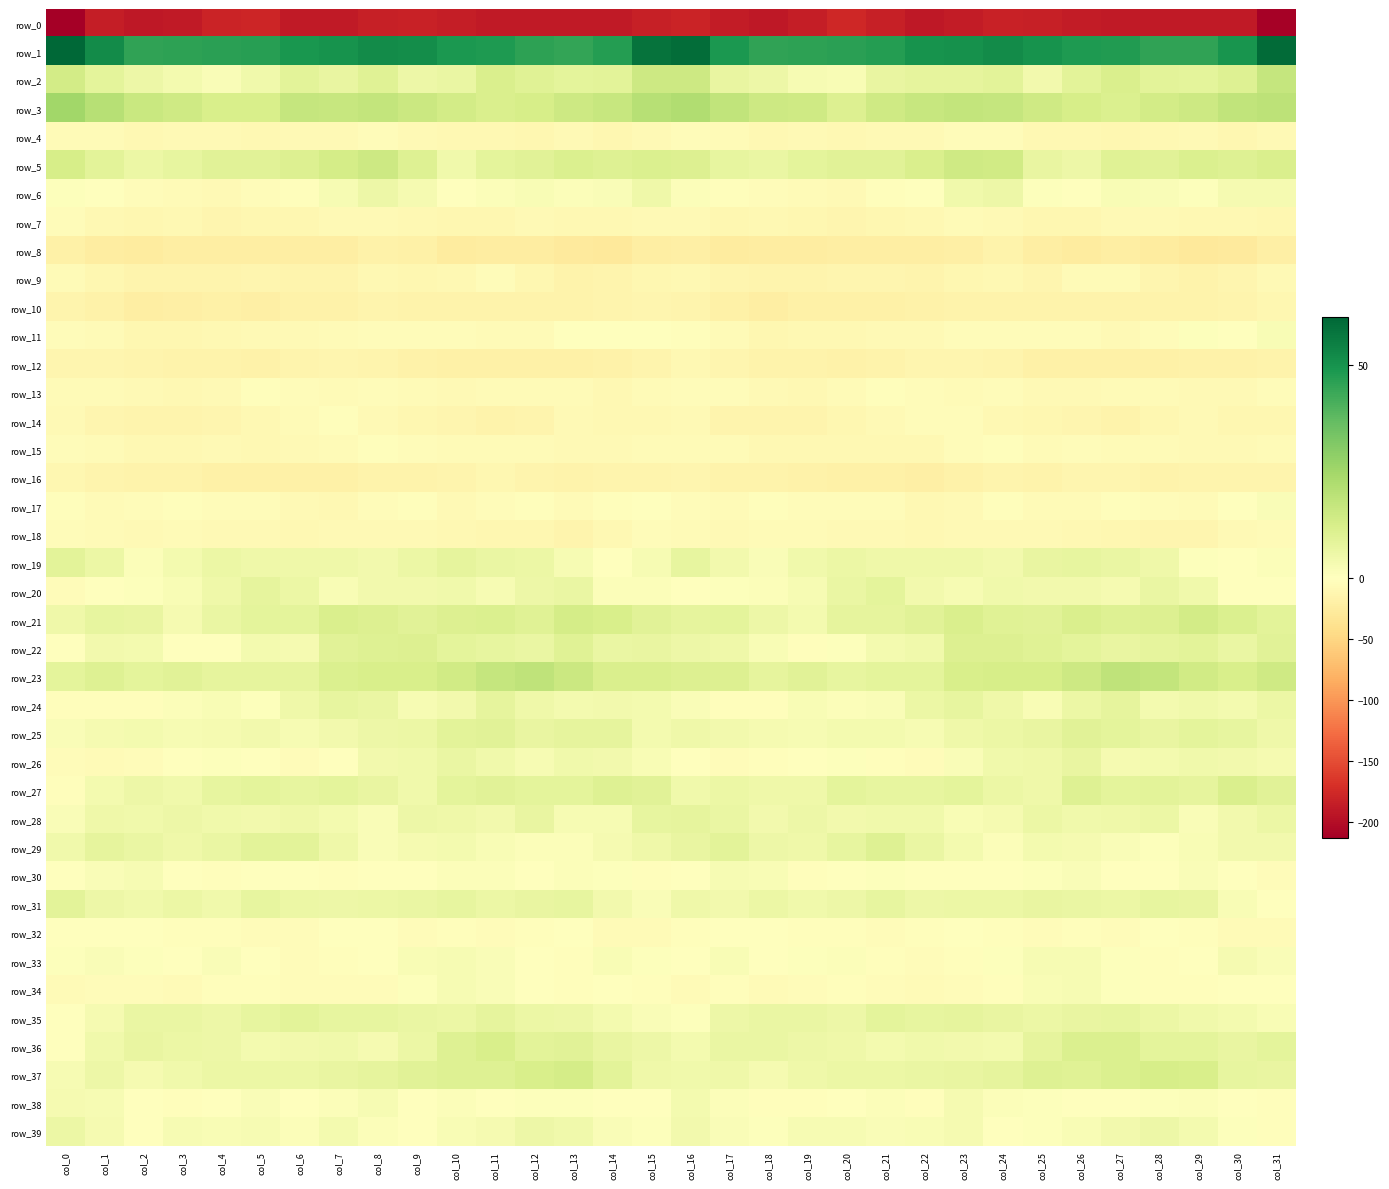

Reading left to right, what are all the values shown in this chart?

row_0: col_0=-213.4	col_1=-186.5	col_2=-190.2	col_3=-188.7	col_4=-180.7	col_5=-179.9	col_6=-188.9	col_7=-189.2	col_8=-183.8	col_9=-183.0	col_10=-186.7	col_11=-188.6	col_12=-188.7	col_13=-189.4	col_14=-188.8	col_15=-184.9	col_16=-181.6	col_17=-187.2	col_18=-190.3	col_19=-186.4	col_20=-178.3	col_21=-183.6	col_22=-190.0	col_23=-187.6	col_24=-182.2	col_25=-184.8	col_26=-187.6	col_27=-189.0	col_28=-188.5	col_29=-189.5	col_30=-189.0	col_31=-210.8
row_1: col_0=61.2	col_1=51.8	col_2=45.2	col_3=45.5	col_4=46.1	col_5=46.6	col_6=49.2	col_7=50.0	col_8=51.8	col_9=51.3	col_10=48.5	col_11=48.1	col_12=45.9	col_13=44.9	col_14=47.0	col_15=58.3	col_16=59.6	col_17=48.6	col_18=45.1	col_19=45.6	col_20=46.3	col_21=47.2	col_22=49.9	col_23=50.4	col_24=52.0	col_25=49.9	col_26=48.3	col_27=47.4	col_28=45.3	col_29=45.4	col_30=49.4	col_31=60.2
row_2: col_0=13.5	col_1=8.6	col_2=5.7	col_3=3.7	col_4=1.6	col_5=4.6	col_6=8.9	col_7=6.9	col_8=9.8	col_9=5.4	col_10=6.4	col_11=11.7	col_12=9.7	col_13=8.4	col_14=9.0	col_15=14.8	col_16=14.9	col_17=7.0	col_18=5.3	col_19=2.5	col_20=1.9	col_21=6.9	col_22=8.1	col_23=7.9	col_24=8.9	col_25=4.1	col_26=8.9	col_27=11.6	col_28=8.8	col_29=8.5	col_30=10.1	col_31=17.0
row_3: col_0=25.1	col_1=20.3	col_2=15.8	col_3=14.7	col_4=12.0	col_5=12.1	col_6=17.0	col_7=16.6	col_8=17.6	col_9=15.7	col_10=13.6	col_11=11.7	col_12=12.7	col_13=14.9	col_14=16.4	col_15=20.3	col_16=21.7	col_17=18.1	col_18=15.1	col_19=14.4	col_20=10.8	col_21=14.4	col_22=16.5	col_23=17.5	col_24=17.0	col_25=14.5	col_26=12.9	col_27=11.5	col_28=13.8	col_29=15.2	col_30=17.9	col_31=18.8
row_4: col_0=-5.4	col_1=-5.1	col_2=-9.6	col_3=-8.2	col_4=-8.3	col_5=-8.6	col_6=-8.0	col_7=-6.7	col_8=-3.6	col_9=-6.7	col_10=-8.7	col_11=-9.3	col_12=-10.4	col_13=-7.0	col_14=-10.5	col_15=-7.6	col_16=-3.5	col_17=-6.5	col_18=-10.0	col_19=-7.6	col_20=-8.6	col_21=-8.2	col_22=-8.1	col_23=-5.0	col_24=-4.3	col_25=-8.6	col_26=-8.4	col_27=-10.2	col_28=-9.4	col_29=-7.2	col_30=-11.4	col_31=-7.1
row_5: col_0=12.5	col_1=8.9	col_2=6.0	col_3=7.6	col_4=9.4	col_5=9.3	col_6=10.9	col_7=13.2	col_8=14.9	col_9=10.4	col_10=4.8	col_11=8.5	col_12=9.5	col_13=11.1	col_14=10.1	col_15=11.4	col_16=10.6	col_17=7.2	col_18=6.3	col_19=8.5	col_20=9.3	col_21=9.6	col_22=11.8	col_23=14.5	col_24=14.0	col_25=7.1	col_26=5.4	col_27=10.0	col_28=9.5	col_29=11.5	col_30=10.1	col_31=11.8
row_6: col_0=0.9	col_1=-1.4	col_2=-3.6	col_3=-5.4	col_4=-6.7	col_5=-4.2	col_6=-1.8	col_7=2.8	col_8=5.4	col_9=3.2	col_10=-1.4	col_11=1.3	col_12=2.2	col_13=1.1	col_14=1.6	col_15=5.2	col_16=1.3	col_17=-2.2	col_18=-4.4	col_19=-5.8	col_20=-6.7	col_21=-2.9	col_22=-0.7	col_23=4.7	col_24=5.5	col_25=0.6	col_26=-1.0	col_27=2.3	col_28=1.8	col_29=0.7	col_30=3.1	col_31=3.3
row_7: col_0=-4.9	col_1=-10.0	col_2=-10.7	col_3=-9.5	col_4=-12.2	col_5=-11.6	col_6=-10.5	col_7=-7.4	col_8=-7.8	col_9=-9.2	col_10=-11.3	col_11=-10.1	col_12=-7.1	col_13=-8.6	col_14=-8.7	col_15=-8.1	col_16=-7.9	col_17=-11.5	col_18=-9.6	col_19=-10.6	col_20=-12.6	col_21=-10.9	col_22=-9.9	col_23=-6.6	col_24=-8.2	col_25=-10.3	col_26=-11.5	col_27=-8.3	col_28=-7.9	col_29=-8.6	col_30=-8.9	col_31=-10.9
row_8: col_0=-18.5	col_1=-24.6	col_2=-25.4	col_3=-23.2	col_4=-23.0	col_5=-22.4	col_6=-21.9	col_7=-21.9	col_8=-16.7	col_9=-19.4	col_10=-25.5	col_11=-23.6	col_12=-24.0	col_13=-27.8	col_14=-29.2	col_15=-22.5	col_16=-20.1	col_17=-26.2	col_18=-24.0	col_19=-23.4	col_20=-22.8	col_21=-22.0	col_22=-22.4	col_23=-20.2	col_24=-16.1	col_25=-22.9	col_26=-25.1	col_27=-22.9	col_28=-25.6	col_29=-28.7	col_30=-28.0	col_31=-21.5
row_9: col_0=-6.6	col_1=-11.3	col_2=-13.6	col_3=-14.1	col_4=-13.5	col_5=-12.1	col_6=-13.7	col_7=-13.6	col_8=-9.1	col_9=-11.5	col_10=-9.3	col_11=-4.7	col_12=-10.2	col_13=-15.3	col_14=-14.8	col_15=-10.8	col_16=-8.6	col_17=-12.8	col_18=-13.3	col_19=-14.6	col_20=-12.6	col_21=-12.2	col_22=-14.9	col_23=-11.4	col_24=-9.6	col_25=-12.1	col_26=-6.6	col_27=-5.7	col_28=-12.7	col_29=-15.7	col_30=-13.2	col_31=-7.8
row_10: col_0=-14.5	col_1=-18.3	col_2=-23.0	col_3=-20.7	col_4=-19.3	col_5=-20.5	col_6=-17.9	col_7=-17.2	col_8=-14.7	col_9=-15.6	col_10=-15.8	col_11=-15.2	col_12=-15.8	col_13=-15.8	col_14=-14.6	col_15=-11.8	col_16=-13.9	col_17=-20.0	col_18=-22.8	col_19=-19.7	col_20=-20.0	col_21=-19.8	col_22=-17.8	col_23=-15.9	col_24=-15.0	col_25=-16.1	col_26=-15.4	col_27=-15.3	col_28=-15.6	col_29=-15.5	col_30=-13.5	col_31=-10.4
row_11: col_0=-3.7	col_1=-5.7	col_2=-10.3	col_3=-10.5	col_4=-8.7	col_5=-8.1	col_6=-7.9	col_7=-5.6	col_8=-3.7	col_9=-4.7	col_10=-4.7	col_11=-6.0	col_12=-6.6	col_13=-1.0	col_14=0.4	col_15=0.5	col_16=-2.7	col_17=-6.6	col_18=-11.3	col_19=-9.5	col_20=-8.5	col_21=-7.9	col_22=-7.8	col_23=-4.2	col_24=-4.1	col_25=-4.8	col_26=-5.0	col_27=-6.7	col_28=-4.8	col_29=0.6	col_30=-0.0	col_31=2.3
row_12: col_0=-11.8	col_1=-12.0	col_2=-15.0	col_3=-16.3	col_4=-16.7	col_5=-16.7	col_6=-13.9	col_7=-12.5	col_8=-14.0	col_9=-17.7	col_10=-19.0	col_11=-19.5	col_12=-18.8	col_13=-18.4	col_14=-18.1	col_15=-14.4	col_16=-9.7	col_17=-12.4	col_18=-15.7	col_19=-16.2	col_20=-16.8	col_21=-16.2	col_22=-12.8	col_23=-13.0	col_24=-14.9	col_25=-19.0	col_26=-19.0	col_27=-19.4	col_28=-18.6	col_29=-18.3	col_30=-17.7	col_31=-15.1
row_13: col_0=-6.0	col_1=-5.1	col_2=-6.8	col_3=-9.3	col_4=-8.1	col_5=-3.3	col_6=-4.2	col_7=-5.2	col_8=-4.7	col_9=-5.9	col_10=-7.7	col_11=-6.3	col_12=-5.8	col_13=-5.4	col_14=-8.5	col_15=-5.3	col_16=-4.9	col_17=-4.7	col_18=-8.0	col_19=-9.3	col_20=-6.4	col_21=-2.9	col_22=-4.8	col_23=-5.2	col_24=-4.6	col_25=-7.4	col_26=-6.9	col_27=-6.4	col_28=-5.2	col_29=-6.7	col_30=-7.5	col_31=-5.0
row_14: col_0=-8.3	col_1=-13.1	col_2=-14.5	col_3=-13.7	col_4=-12.7	col_5=-8.8	col_6=-5.6	col_7=-3.0	col_8=-7.4	col_9=-10.3	col_10=-11.9	col_11=-15.5	col_12=-13.6	col_13=-8.0	col_14=-9.7	col_15=-9.3	col_16=-8.3	col_17=-13.6	col_18=-14.1	col_19=-13.8	col_20=-11.3	col_21=-7.5	col_22=-4.4	col_23=-3.8	col_24=-9.0	col_25=-11.0	col_26=-13.0	col_27=-16.1	col_28=-11.1	col_29=-7.8	col_30=-10.5	col_31=-10.7
row_15: col_0=-4.7	col_1=-6.2	col_2=-8.7	col_3=-9.1	col_4=-8.1	col_5=-9.8	col_6=-8.2	col_7=-6.7	col_8=-2.8	col_9=-5.0	col_10=-5.5	col_11=-5.0	col_12=-6.7	col_13=-7.0	col_14=-7.0	col_15=-6.2	col_16=-5.2	col_17=-6.4	col_18=-9.3	col_19=-8.4	col_20=-8.7	col_21=-9.5	col_22=-8.4	col_23=-4.6	col_24=-3.1	col_25=-6.2	col_26=-4.7	col_27=-6.0	col_28=-6.6	col_29=-6.7	col_30=-7.4	col_31=-6.2
row_16: col_0=-11.6	col_1=-14.6	col_2=-16.1	col_3=-16.4	col_4=-18.5	col_5=-19.3	col_6=-19.5	col_7=-18.8	col_8=-15.0	col_9=-15.2	col_10=-14.9	col_11=-10.9	col_12=-14.7	col_13=-15.6	col_14=-13.7	col_15=-13.4	col_16=-12.3	col_17=-15.0	col_18=-16.2	col_19=-16.8	col_20=-19.2	col_21=-19.1	col_22=-20.2	col_23=-17.2	col_24=-14.4	col_25=-16.2	col_26=-12.9	col_27=-11.9	col_28=-15.9	col_29=-14.2	col_30=-14.6	col_31=-14.0
row_17: col_0=-2.6	col_1=-5.5	col_2=-4.5	col_3=-3.3	col_4=-4.9	col_5=-4.5	col_6=-7.1	col_7=-9.4	col_8=-3.7	col_9=-2.8	col_10=-7.0	col_11=-4.0	col_12=-3.0	col_13=-5.3	col_14=-2.4	col_15=0.1	col_16=-4.9	col_17=-6.0	col_18=-3.3	col_19=-4.1	col_20=-4.8	col_21=-4.9	col_22=-8.8	col_23=-8.0	col_24=-1.9	col_25=-5.3	col_26=-6.3	col_27=-3.3	col_28=-3.7	col_29=-5.5	col_30=-0.0	col_31=1.6
row_18: col_0=-4.3	col_1=-6.6	col_2=-8.0	col_3=-5.0	col_4=-7.3	col_5=-7.3	col_6=-8.8	col_7=-8.1	col_8=-7.3	col_9=-7.3	col_10=-8.8	col_11=-11.1	col_12=-11.6	col_13=-13.8	col_14=-9.2	col_15=-4.9	col_16=-5.2	col_17=-7.8	col_18=-6.4	col_19=-5.9	col_20=-7.5	col_21=-7.5	col_22=-9.4	col_23=-7.1	col_24=-7.6	col_25=-7.7	col_26=-9.7	col_27=-11.3	col_28=-12.5	col_29=-13.0	col_30=-6.8	col_31=-5.0
row_19: col_0=8.7	col_1=5.9	col_2=1.1	col_3=3.6	col_4=5.9	col_5=5.2	col_6=5.2	col_7=5.1	col_8=4.1	col_9=6.2	col_10=7.7	col_11=6.4	col_12=6.0	col_13=2.4	col_14=-0.8	col_15=2.5	col_16=7.2	col_17=4.2	col_18=1.5	col_19=4.4	col_20=6.0	col_21=5.2	col_22=4.8	col_23=4.9	col_24=4.3	col_25=7.1	col_26=7.4	col_27=6.4	col_28=4.9	col_29=0.8	col_30=-0.4	col_31=1.2
row_20: col_0=-4.3	col_1=-0.9	col_2=0.5	col_3=2.2	col_4=4.8	col_5=8.1	col_6=6.1	col_7=2.2	col_8=4.0	col_9=4.1	col_10=4.5	col_11=2.4	col_12=5.4	col_13=6.3	col_14=1.3	col_15=1.1	col_16=-0.4	col_17=0.9	col_18=1.2	col_19=2.7	col_20=6.3	col_21=8.3	col_22=3.9	col_23=2.6	col_24=4.3	col_25=4.1	col_26=4.0	col_27=3.1	col_28=6.4	col_29=4.8	col_30=0.2	col_31=-0.8
row_21: col_0=4.9	col_1=7.4	col_2=7.1	col_3=3.1	col_4=6.7	col_5=8.4	col_6=8.2	col_7=11.6	col_8=10.8	col_9=9.2	col_10=10.9	col_11=11.2	col_12=9.7	col_13=13.4	col_14=12.1	col_15=9.1	col_16=8.0	col_17=8.6	col_18=5.6	col_19=3.8	col_20=7.9	col_21=8.0	col_22=9.6	col_23=11.8	col_24=10.0	col_25=9.3	col_26=11.8	col_27=10.5	col_28=10.6	col_29=13.7	col_30=11.1	col_31=8.9
row_22: col_0=0.2	col_1=3.8	col_2=3.6	col_3=-0.9	col_4=-1.3	col_5=3.4	col_6=3.2	col_7=9.3	col_8=10.5	col_9=10.6	col_10=8.5	col_11=7.4	col_12=6.7	col_13=9.8	col_14=6.4	col_15=7.0	col_16=5.3	col_17=5.0	col_18=2.1	col_19=-2.0	col_20=0.6	col_21=3.6	col_22=4.4	col_23=10.6	col_24=10.9	col_25=9.6	col_26=8.2	col_27=6.9	col_28=7.8	col_29=9.0	col_30=6.5	col_31=9.3
row_23: col_0=8.3	col_1=10.3	col_2=8.4	col_3=9.2	col_4=8.0	col_5=8.1	col_6=8.0	col_7=11.3	col_8=12.4	col_9=12.2	col_10=14.2	col_11=17.2	col_12=18.4	col_13=15.5	col_14=11.9	col_15=11.7	col_16=10.6	col_17=10.6	col_18=8.0	col_19=9.2	col_20=7.6	col_21=8.2	col_22=8.4	col_23=12.4	col_24=12.5	col_25=12.6	col_26=15.1	col_27=18.5	col_28=17.4	col_29=13.9	col_30=12.3	col_31=14.6
row_24: col_0=-2.1	col_1=-2.1	col_2=-2.8	col_3=1.0	col_4=2.0	col_5=0.8	col_6=4.9	col_7=7.6	col_8=6.3	col_9=2.7	col_10=4.0	col_11=8.0	col_12=5.2	col_13=3.6	col_14=3.9	col_15=3.6	col_16=1.9	col_17=-1.9	col_18=-2.0	col_19=2.4	col_20=1.2	col_21=1.7	col_22=6.1	col_23=7.6	col_24=5.1	col_25=2.1	col_26=5.8	col_27=8.0	col_28=3.5	col_29=4.6	col_30=3.8	col_31=6.1
row_25: col_0=1.9	col_1=3.0	col_2=3.5	col_3=2.9	col_4=3.0	col_5=3.9	col_6=2.9	col_7=3.9	col_8=5.6	col_9=6.2	col_10=8.7	col_11=9.3	col_12=7.1	col_13=7.7	col_14=8.0	col_15=3.7	col_16=5.1	col_17=4.0	col_18=3.3	col_19=2.8	col_20=3.6	col_21=3.6	col_22=2.5	col_23=4.9	col_24=5.8	col_25=6.9	col_26=9.5	col_27=8.5	col_28=6.8	col_29=8.3	col_30=7.3	col_31=5.3
row_26: col_0=-4.7	col_1=-5.4	col_2=-3.5	col_3=-0.4	col_4=0.7	col_5=-1.6	col_6=-4.5	col_7=-0.3	col_8=3.9	col_9=4.6	col_10=6.6	col_11=4.6	col_12=2.7	col_13=4.7	col_14=4.1	col_15=2.4	col_16=-0.4	col_17=-4.4	col_18=-2.0	col_19=0.0	col_20=0.6	col_21=-3.3	col_22=-3.9	col_23=1.9	col_24=4.3	col_25=5.2	col_26=6.8	col_27=3.2	col_28=3.6	col_29=4.4	col_30=4.0	col_31=2.9
row_27: col_0=-2.1	col_1=3.5	col_2=5.4	col_3=4.6	col_4=7.5	col_5=8.2	col_6=7.5	col_7=8.2	col_8=7.0	col_9=4.6	col_10=8.6	col_11=9.4	col_12=8.5	col_13=8.3	col_14=10.1	col_15=9.1	col_16=4.7	col_17=5.8	col_18=5.2	col_19=5.0	col_20=8.4	col_21=7.6	col_22=7.5	col_23=8.2	col_24=6.1	col_25=5.2	col_26=10.2	col_27=8.4	col_28=8.8	col_29=8.0	col_30=11.5	col_31=9.6
row_28: col_0=1.8	col_1=5.1	col_2=4.3	col_3=5.4	col_4=4.8	col_5=4.0	col_6=5.0	col_7=3.4	col_8=1.8	col_9=5.7	col_10=4.8	col_11=4.0	col_12=6.8	col_13=2.8	col_14=2.5	col_15=7.3	col_16=7.7	col_17=6.4	col_18=4.2	col_19=5.6	col_20=4.2	col_21=4.3	col_22=4.7	col_23=2.1	col_24=3.2	col_25=5.9	col_26=4.3	col_27=4.9	col_28=5.9	col_29=1.7	col_30=4.3	col_31=6.1
row_29: col_0=4.6	col_1=7.9	col_2=6.3	col_3=5.0	col_4=6.2	col_5=9.1	col_6=8.6	col_7=4.9	col_8=1.6	col_9=3.0	col_10=3.5	col_11=2.3	col_12=1.3	col_13=1.3	col_14=3.2	col_15=4.9	col_16=7.1	col_17=8.8	col_18=5.4	col_19=5.1	col_20=7.2	col_21=10.1	col_22=6.6	col_23=3.6	col_24=1.4	col_25=3.7	col_26=3.0	col_27=1.9	col_28=0.9	col_29=2.0	col_30=4.1	col_31=4.0
row_30: col_0=-1.0	col_1=1.5	col_2=2.7	col_3=-0.1	col_4=-2.0	col_5=-0.3	col_6=-0.2	col_7=-1.8	col_8=-1.0	col_9=0.3	col_10=1.3	col_11=1.3	col_12=-0.8	col_13=1.1	col_14=0.9	col_15=-1.7	col_16=0.1	col_17=2.7	col_18=2.4	col_19=-1.8	col_20=-1.6	col_21=0.6	col_22=-1.1	col_23=-1.6	col_24=-0.7	col_25=0.7	col_26=1.5	col_27=0.4	col_28=-0.4	col_29=1.8	col_30=-0.6	col_31=-3.6
row_31: col_0=8.8	col_1=5.4	col_2=4.6	col_3=5.8	col_4=4.4	col_5=7.5	col_6=6.0	col_7=5.6	col_8=6.1	col_9=6.5	col_10=7.3	col_11=6.1	col_12=6.8	col_13=7.6	col_14=4.3	col_15=1.8	col_16=5.0	col_17=4.1	col_18=6.0	col_19=4.5	col_20=5.7	col_21=7.2	col_22=5.5	col_23=5.9	col_24=6.1	col_25=7.2	col_26=6.5	col_27=6.2	col_28=7.3	col_29=7.0	col_30=2.4	col_31=-0.5
row_32: col_0=-1.0	col_1=-1.3	col_2=-1.7	col_3=-2.5	col_4=-3.1	col_5=-3.3	col_6=-4.4	col_7=-0.6	col_8=-1.1	col_9=-4.4	col_10=-2.2	col_11=-3.6	col_12=-2.7	col_13=-0.9	col_14=-5.2	col_15=-5.3	col_16=-3.3	col_17=-1.5	col_18=-1.7	col_19=-3.2	col_20=-2.6	col_21=-4.7	col_22=-2.7	col_23=-0.4	col_24=-2.4	col_25=-4.3	col_26=-1.8	col_27=-4.3	col_28=-1.2	col_29=-2.5	col_30=-5.7	col_31=-6.6
row_33: col_0=0.6	col_1=1.8	col_2=0.8	col_3=-0.2	col_4=1.9	col_5=-1.5	col_6=-4.4	col_7=-3.3	col_8=0.1	col_9=2.2	col_10=2.9	col_11=1.5	col_12=-0.8	col_13=-1.8	col_14=2.1	col_15=0.7	col_16=-0.8	col_17=2.0	col_18=-0.0	col_19=0.6	col_20=1.3	col_21=-3.0	col_22=-4.7	col_23=-1.8	col_24=0.9	col_25=2.6	col_26=2.7	col_27=0.7	col_28=-1.8	col_29=-0.2	col_30=3.1	col_31=1.7
row_34: col_0=-6.3	col_1=-4.8	col_2=-3.9	col_3=-5.1	col_4=-2.5	col_5=-3.1	col_6=-4.5	col_7=-4.4	col_8=-3.9	col_9=0.5	col_10=2.6	col_11=1.8	col_12=-1.2	col_13=-2.3	col_14=-0.7	col_15=-2.3	col_16=-5.9	col_17=-3.3	col_18=-5.1	col_19=-3.9	col_20=-2.4	col_21=-3.5	col_22=-5.3	col_23=-4.2	col_24=-2.6	col_25=2.2	col_26=2.4	col_27=0.7	col_28=-1.7	col_29=-2.1	col_30=-0.2	col_31=-1.4
row_35: col_0=0.3	col_1=3.2	col_2=6.6	col_3=6.3	col_4=5.3	col_5=7.3	col_6=8.6	col_7=7.6	col_8=7.4	col_9=6.4	col_10=6.1	col_11=8.1	col_12=5.9	col_13=5.6	col_14=3.7	col_15=1.6	col_16=0.5	col_17=5.4	col_18=6.5	col_19=6.3	col_20=5.4	col_21=8.4	col_22=7.6	col_23=7.8	col_24=7.1	col_25=6.1	col_26=6.9	col_27=7.6	col_28=5.8	col_29=4.5	col_30=3.5	col_31=2.0
row_36: col_0=-0.5	col_1=4.7	col_2=6.9	col_3=5.8	col_4=5.4	col_5=3.7	col_6=4.3	col_7=4.5	col_8=3.0	col_9=6.2	col_10=10.3	col_11=12.3	col_12=8.6	col_13=9.3	col_14=7.0	col_15=5.4	col_16=3.8	col_17=6.5	col_18=6.6	col_19=5.7	col_20=4.9	col_21=3.4	col_22=4.4	col_23=3.9	col_24=3.8	col_25=7.9	col_26=11.4	col_27=11.3	col_28=8.5	col_29=8.6	col_30=6.8	col_31=8.2
row_37: col_0=2.7	col_1=5.3	col_2=3.3	col_3=4.3	col_4=5.8	col_5=5.9	col_6=6.1	col_7=7.1	col_8=7.7	col_9=9.1	col_10=10.5	col_11=10.4	col_12=12.0	col_13=13.0	col_14=8.9	col_15=4.9	col_16=4.5	col_17=5.1	col_18=3.2	col_19=5.2	col_20=5.8	col_21=5.9	col_22=6.5	col_23=7.1	col_24=8.1	col_25=10.3	col_26=9.9	col_27=11.3	col_28=12.5	col_29=12.2	col_30=7.6	col_31=6.8
row_38: col_0=2.9	col_1=2.6	col_2=-1.6	col_3=-1.8	col_4=-1.1	col_5=1.8	col_6=-1.6	col_7=1.3	col_8=2.7	col_9=-0.2	col_10=1.3	col_11=-0.4	col_12=0.7	col_13=0.8	col_14=0.2	col_15=-0.4	col_16=3.8	col_17=1.1	col_18=-1.9	col_19=-1.9	col_20=0.4	col_21=1.0	col_22=-1.7	col_23=3.1	col_24=1.0	col_25=1.0	col_26=0.2	col_27=0.3	col_28=0.5	col_29=1.0	col_30=-0.4	col_31=-1.9
row_39: col_0=5.9	col_1=3.1	col_2=0.1	col_3=2.8	col_4=2.2	col_5=2.5	col_6=1.2	col_7=3.4	col_8=1.1	col_9=-0.2	col_10=2.0	col_11=3.0	col_12=5.5	col_13=4.3	col_14=1.8	col_15=0.6	col_16=4.2	col_17=1.8	col_18=0.9	col_19=2.4	col_20=2.9	col_21=1.6	col_22=2.1	col_23=3.2	col_24=-0.1	col_25=1.0	col_26=2.0	col_27=4.2	col_28=5.4	col_29=3.5	col_30=0.6	col_31=-1.7